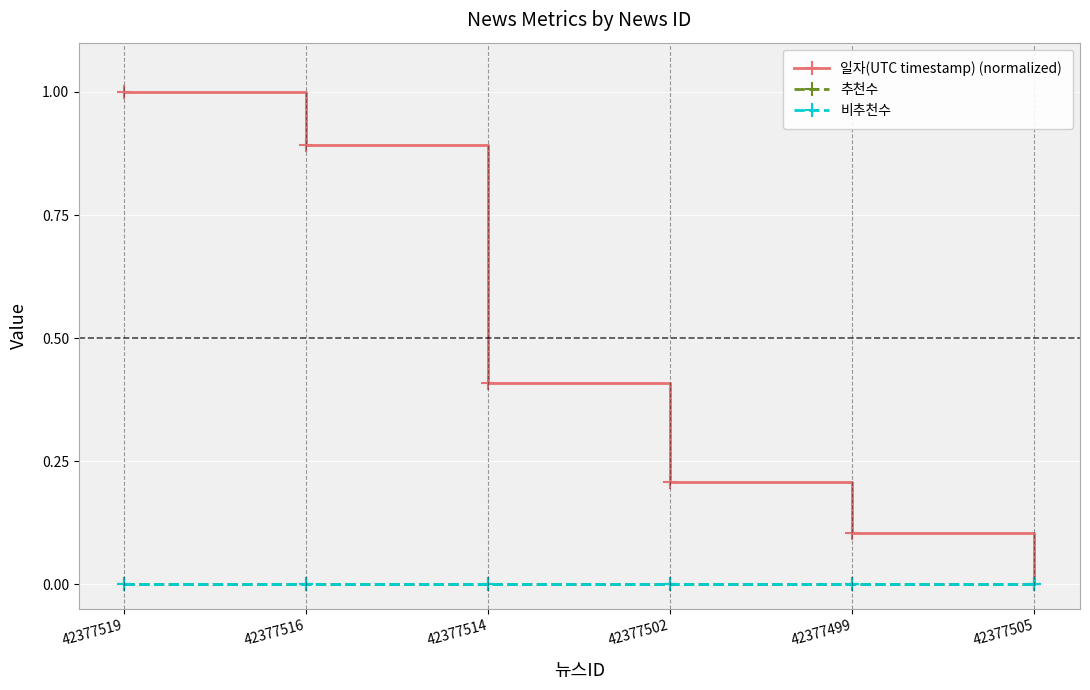

The 일자(UTC timestamp) (normalized) series shows 0.4 at 42377514. True or false?

True